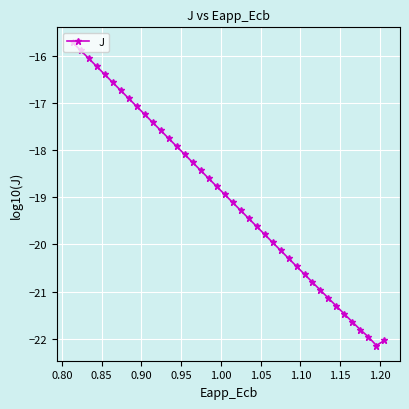

What is the value of the 27th point from the left?

-20.1